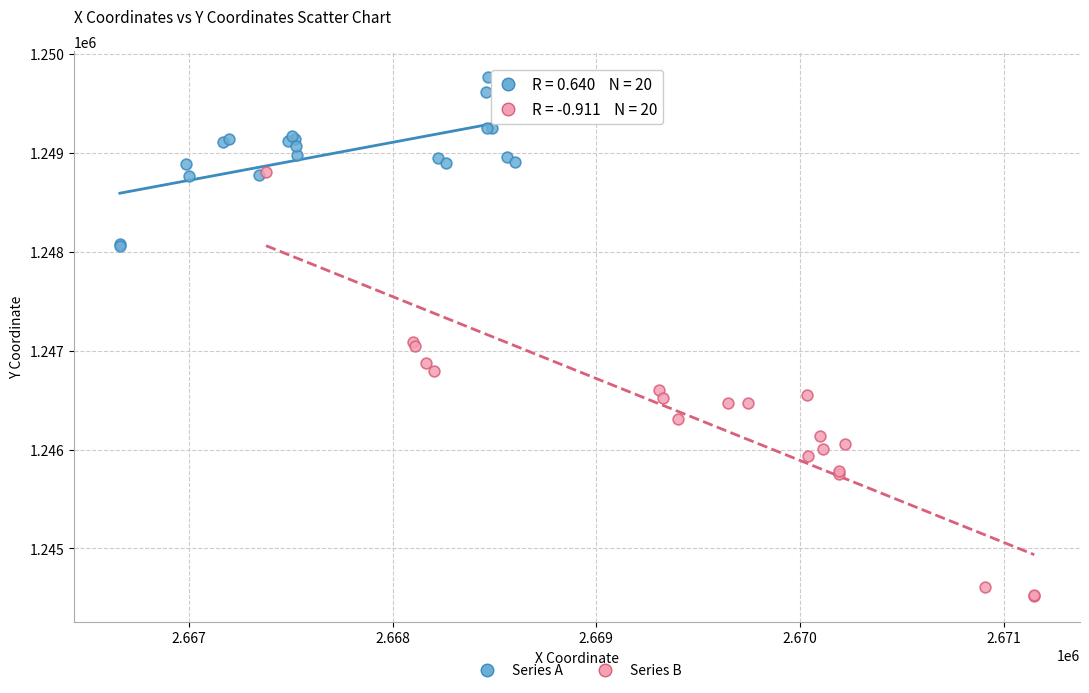

What are all the series names shown in the legend?

Series A, Series B